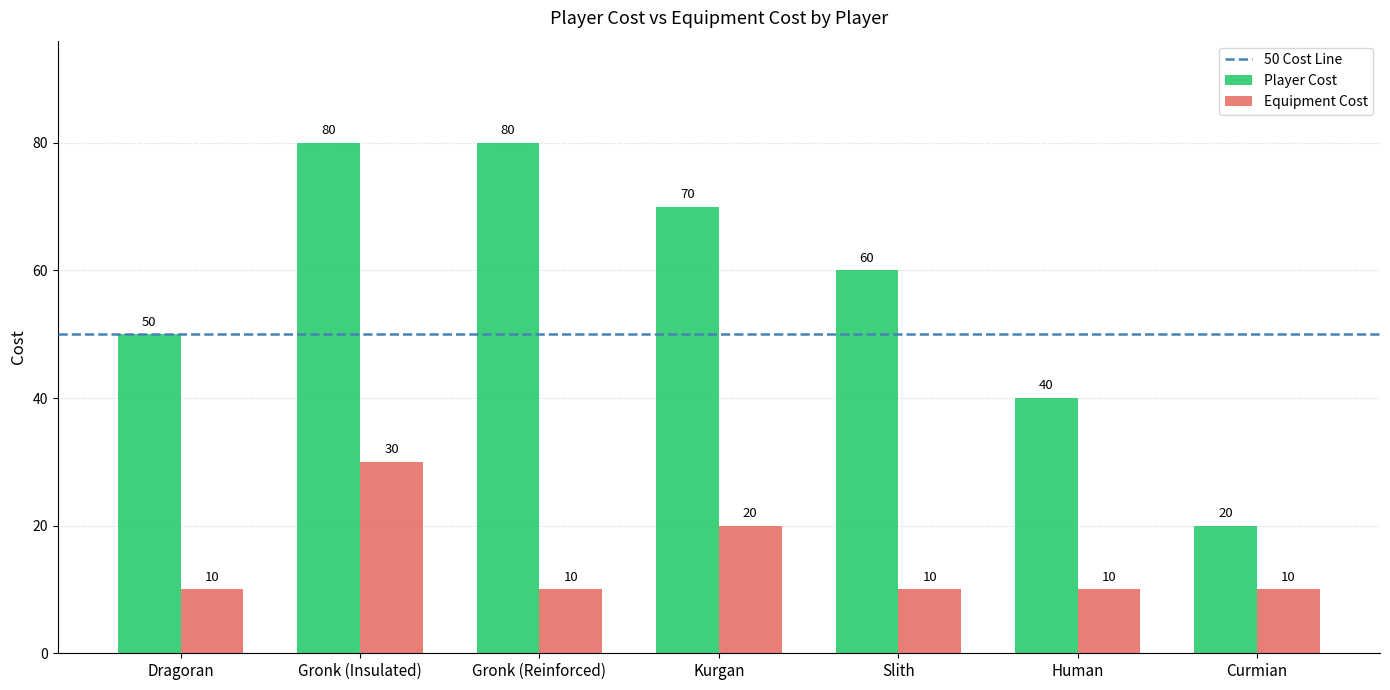

What is the spread (max minus min) of values at Gronk (Insulated)?

50